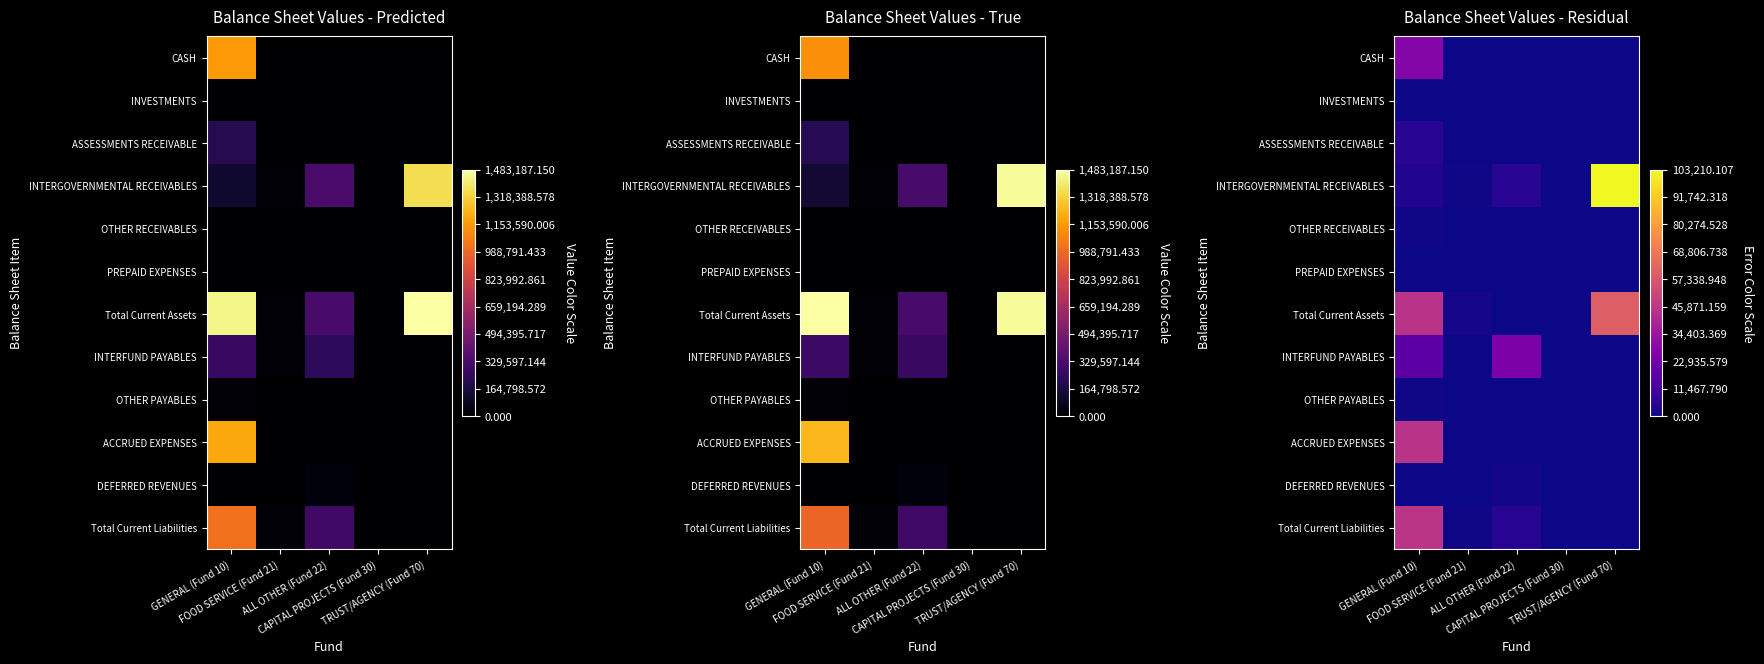

The OTHER PAYABLES series shows 205.3 at CAPITAL PROJECTS (Fund 30). True or false?

False